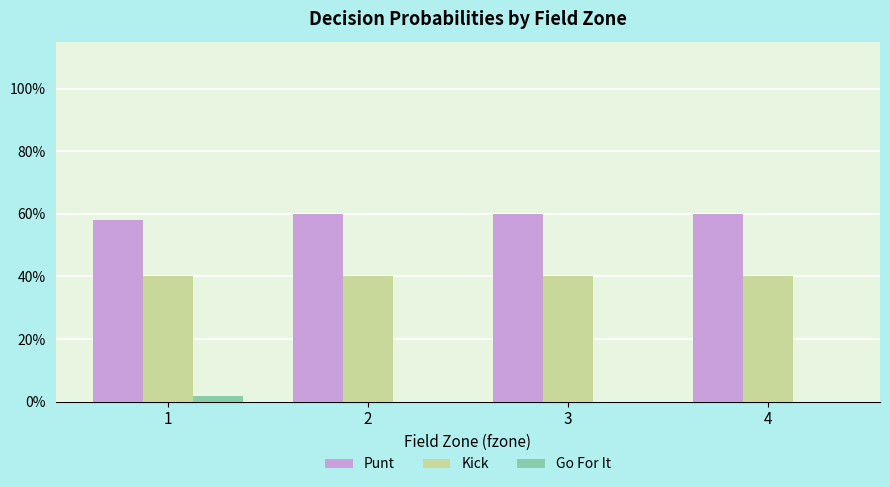

Is the value of Punt at 1 greater than the value of Go For It at 1?

Yes